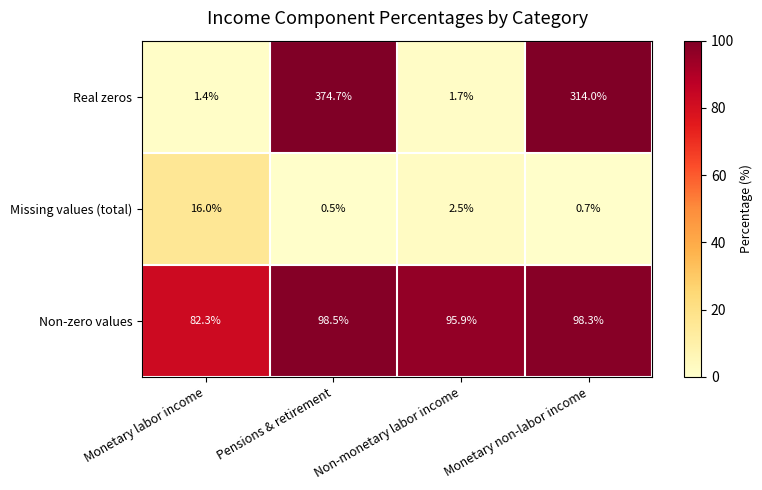

What is the maximum value shown in the chart?

374.7